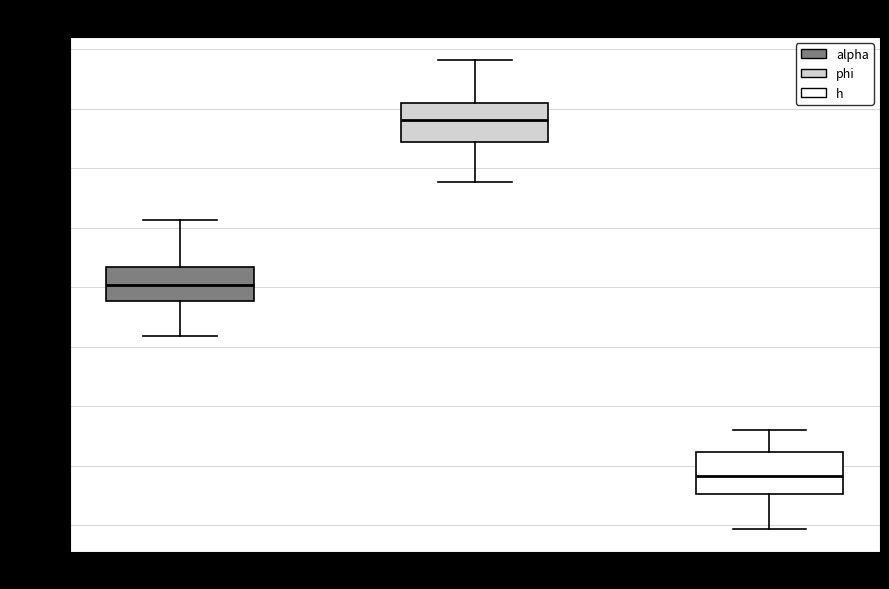

Reading left to right, read every box against the y-axis: the position of its median line, the range the box covers, and the ends of its whiskers. The values are not printed on the chart, so give them approximately, as read against the axis.

alpha: median 0.350, box 0.340 to 0.365, whiskers 0.310 to 0.405
phi: median 0.490, box 0.470 to 0.505, whiskers 0.440 to 0.540
h: median 0.190, box 0.175 to 0.210, whiskers 0.145 to 0.230